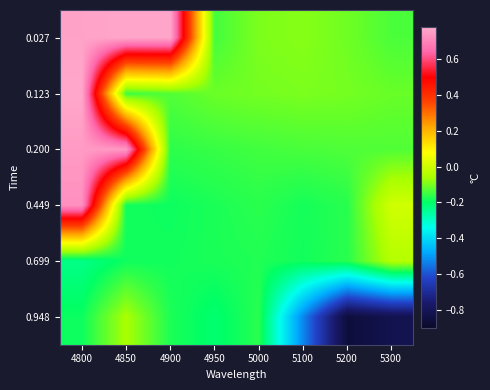

What is the total value across all series at 5200?

-1.5